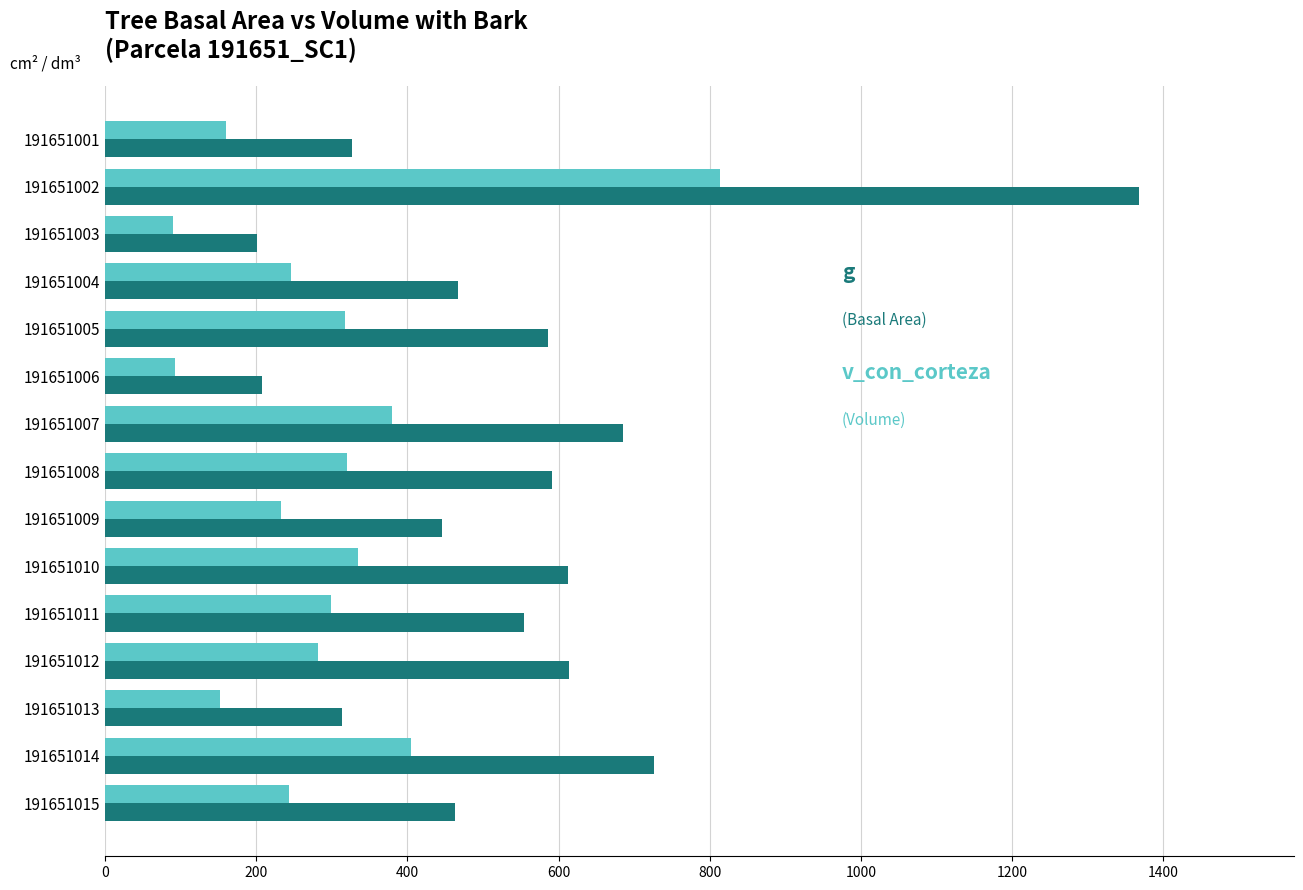

How many categories are shown in the chart?

15